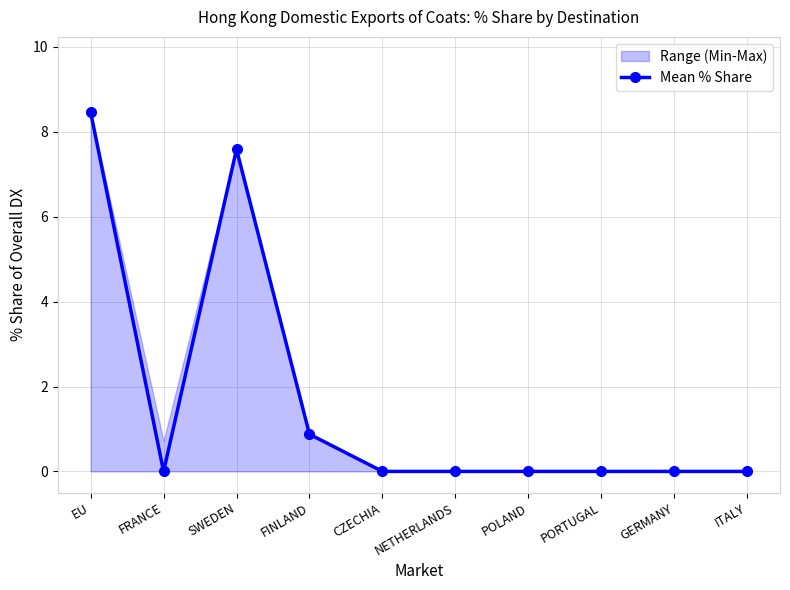

Where is the data nearest to the value 4?

FINLAND